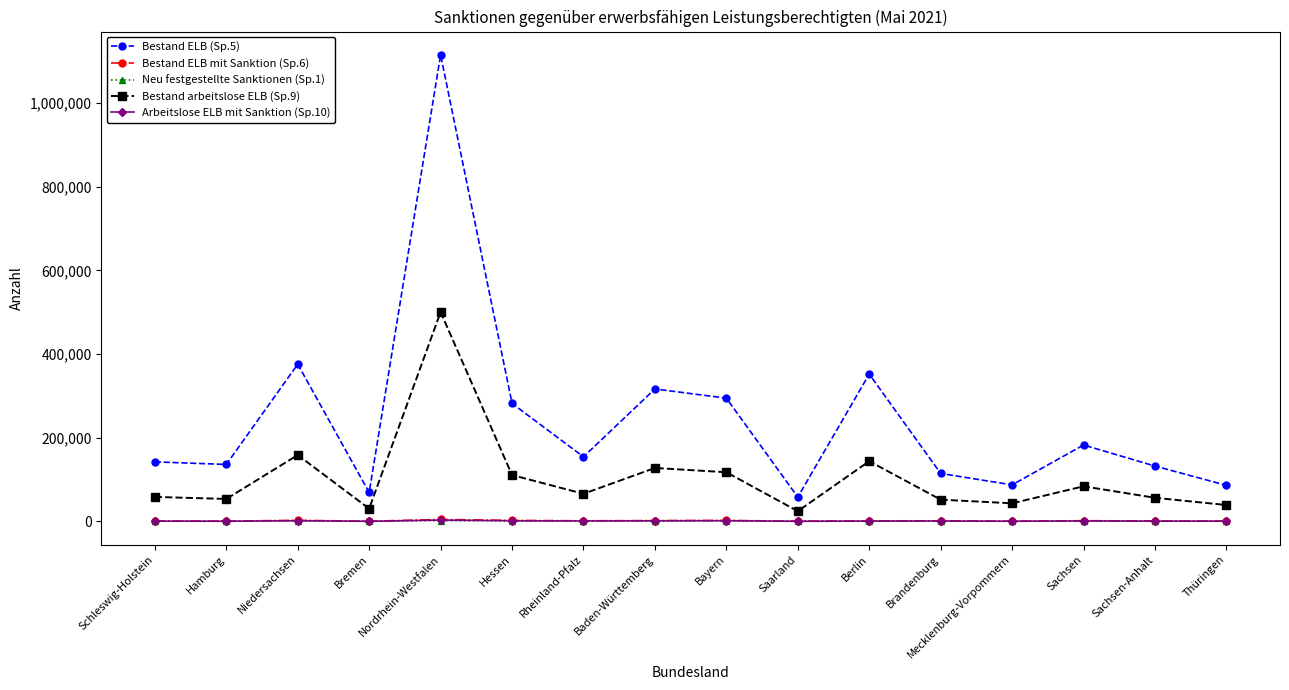

True or false: Bestand ELB mit Sanktion (Sp.6) and Bestand ELB (Sp.5) intersect in this chart.

False